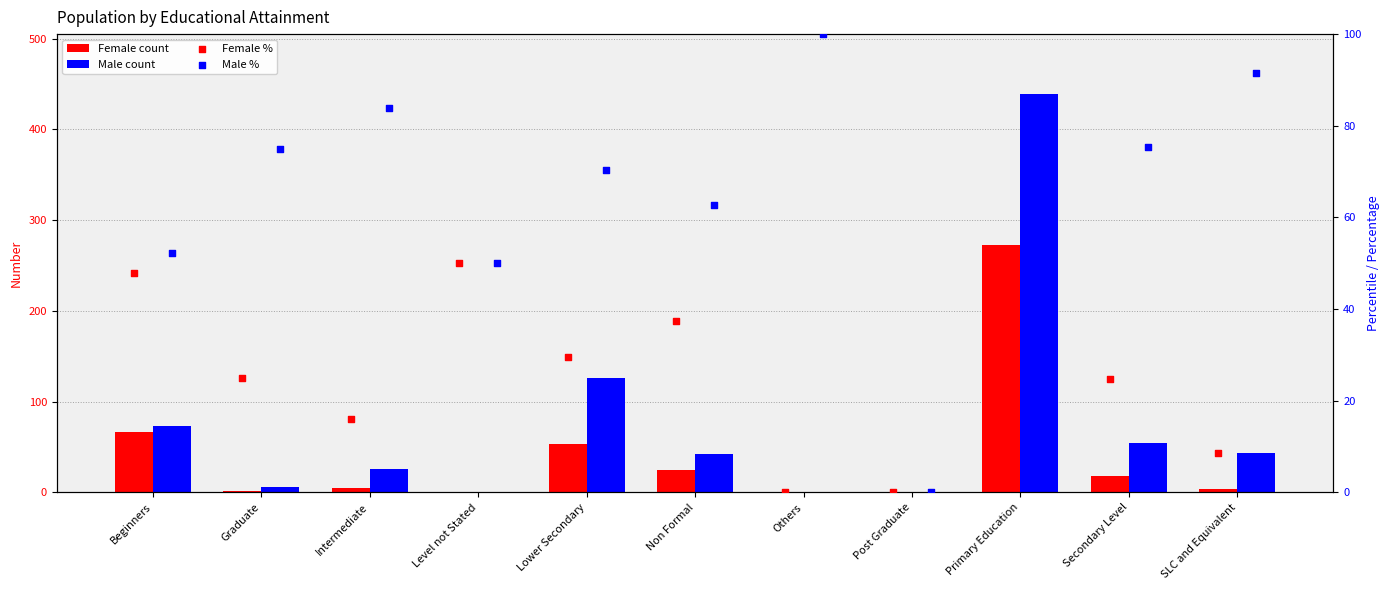

Is the value of Female % at Primary Education greater than the value of Male at Post Graduate?

Yes